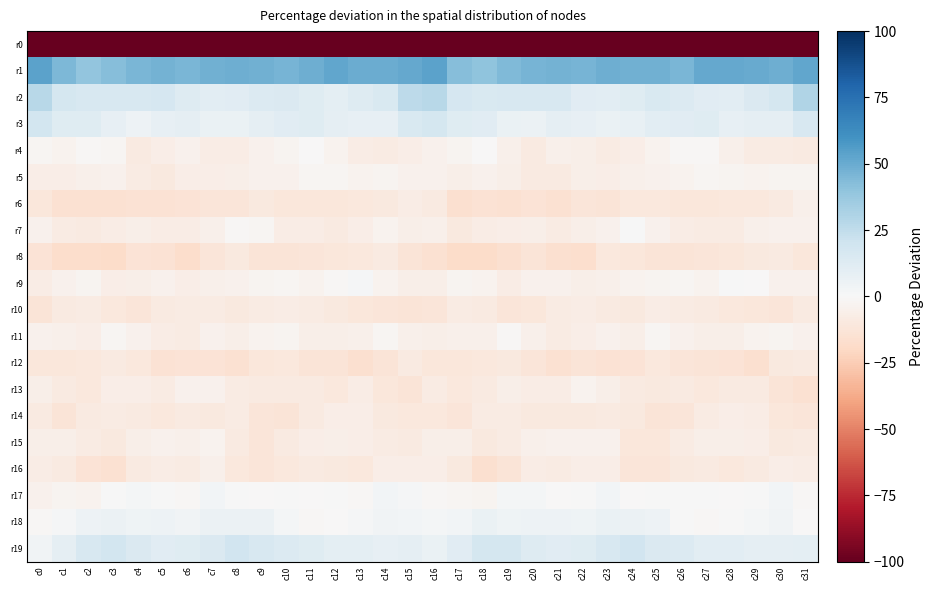

At which category is the sum across all series the highest?

c16